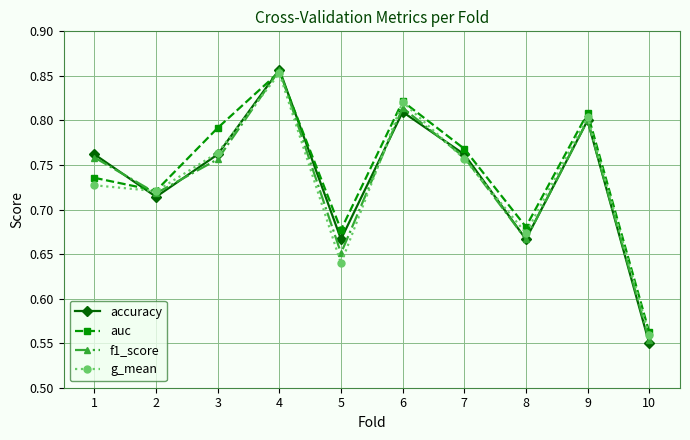

How many auc values are between 0 and 1?

10